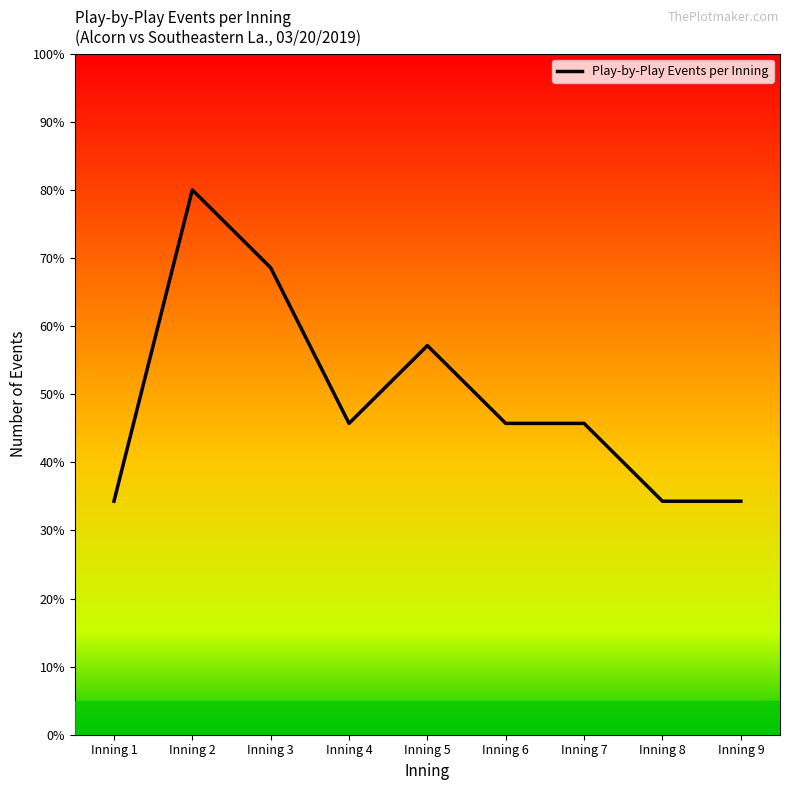

The value at Inning 5 is 57.1. True or false?

True